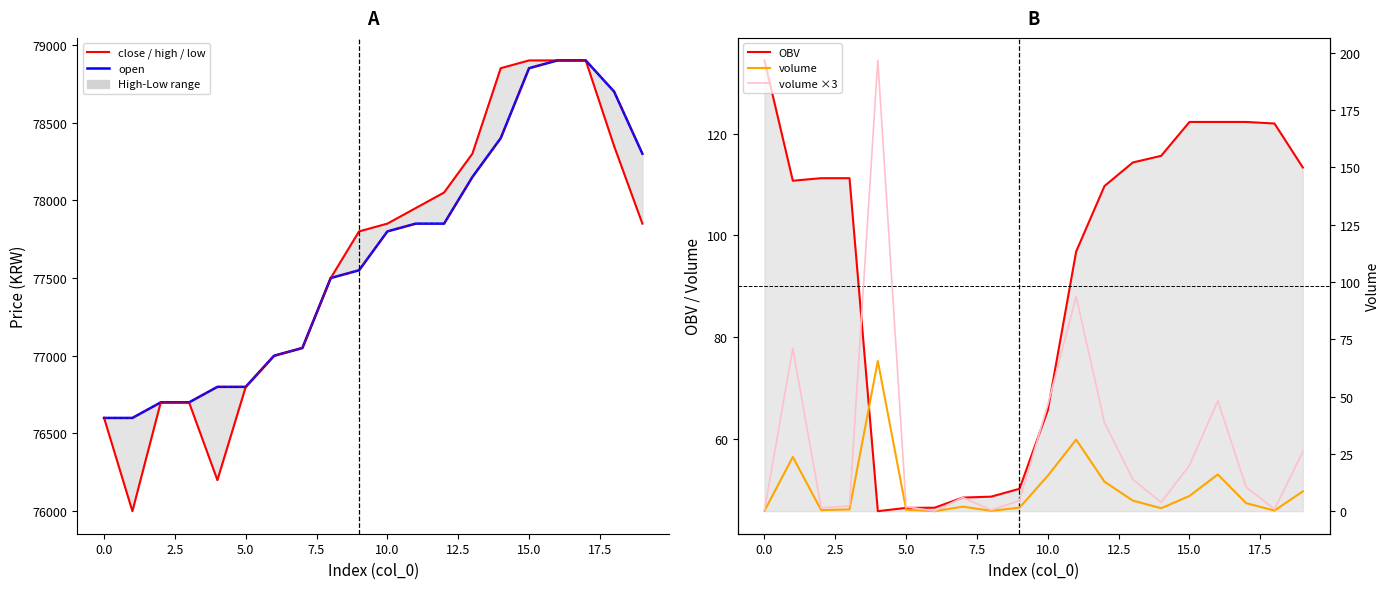

What is the average value of the close series?

77612.5